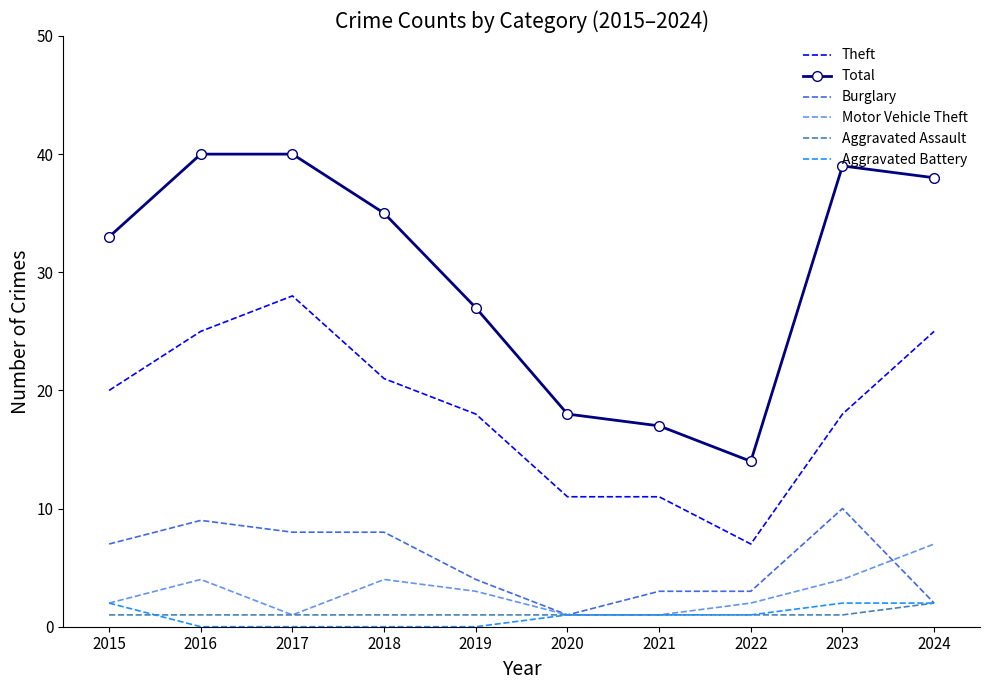

Is it true that Motor Vehicle Theft equals 4 at 2023?

True